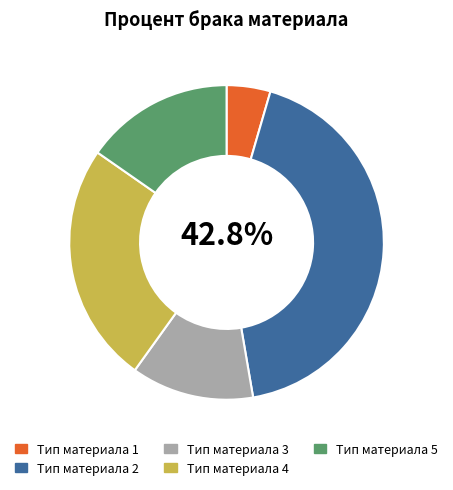

True or false: Тип материала 1 accounts for 5% of the total.

True